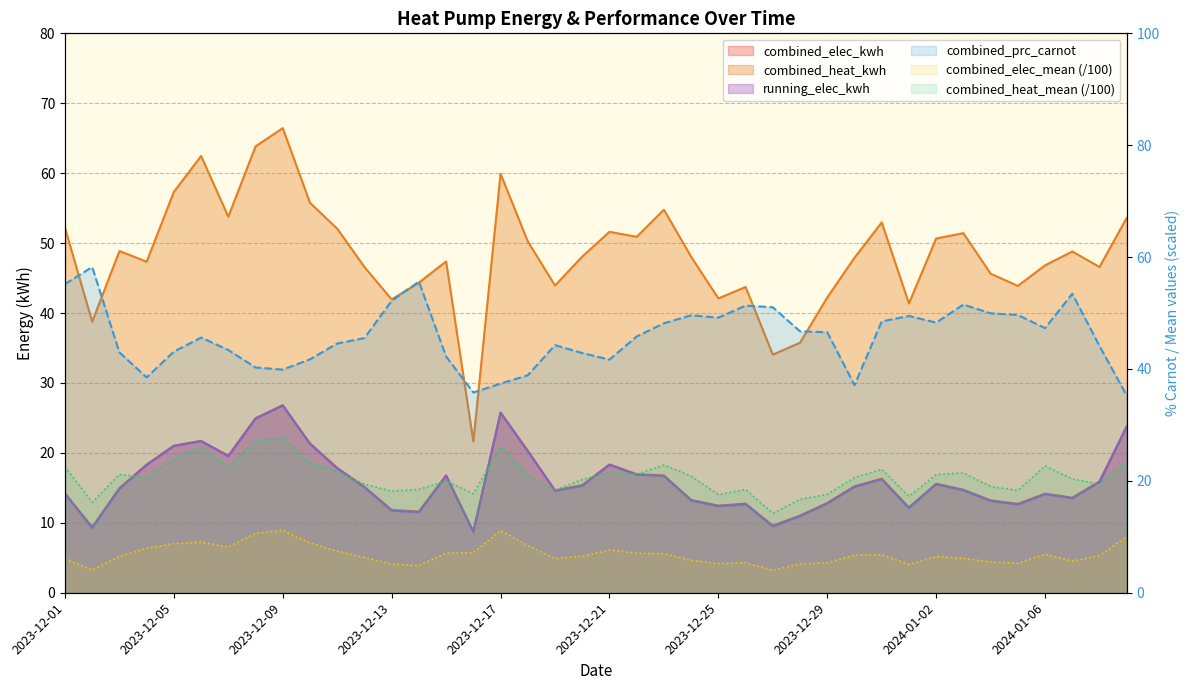

In combined_heat_mean, how many points are lower than both neighbors (excluding endpoints)?

12